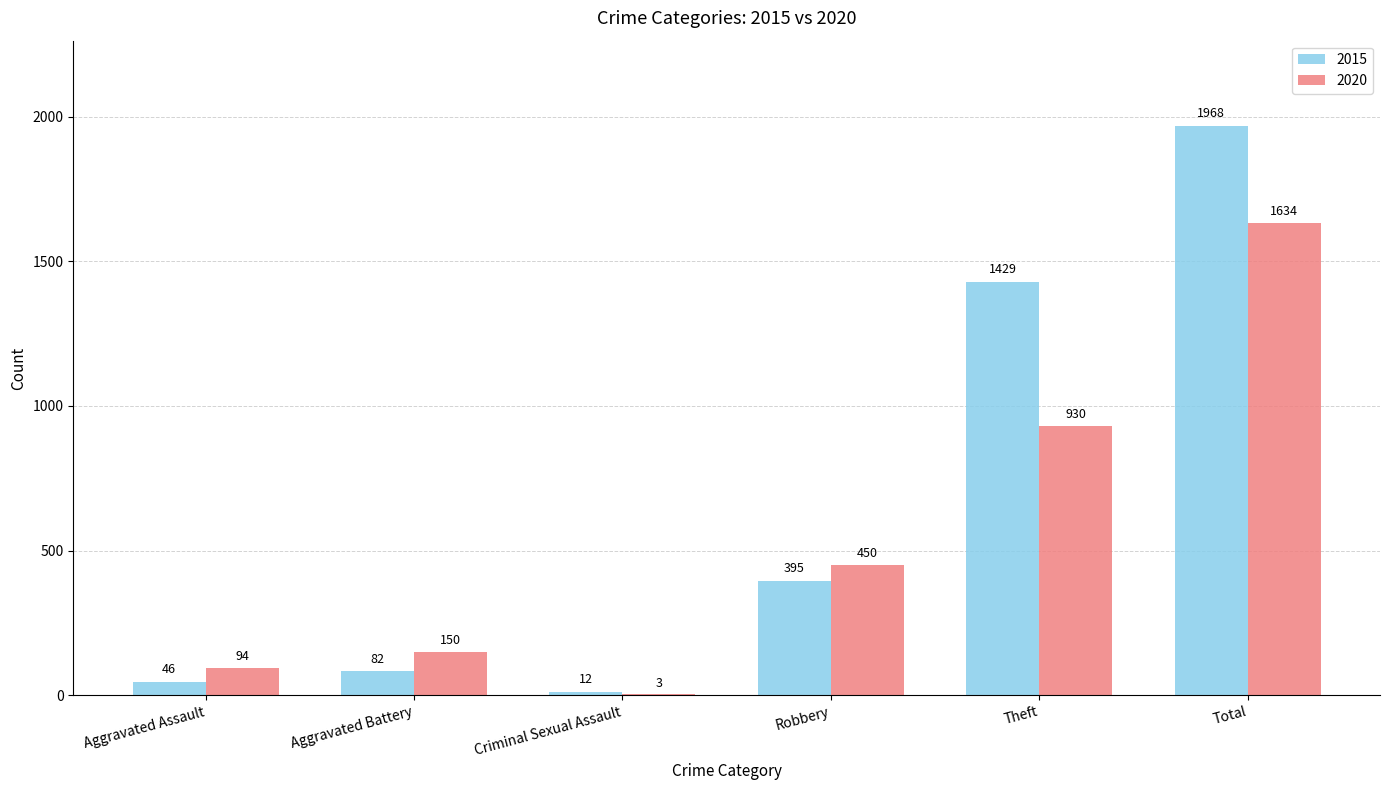

Reading right to left, transcribe all the data shown in this chart.

2015: 1968	1429	395	12	82	46
2020: 1634	930	450	3	150	94